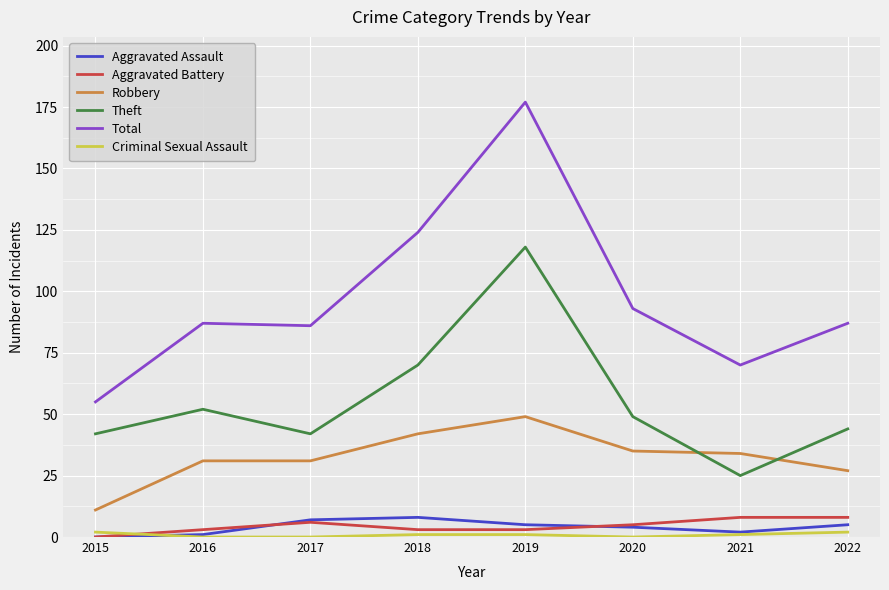

At which label does Total reach its minimum?

2015